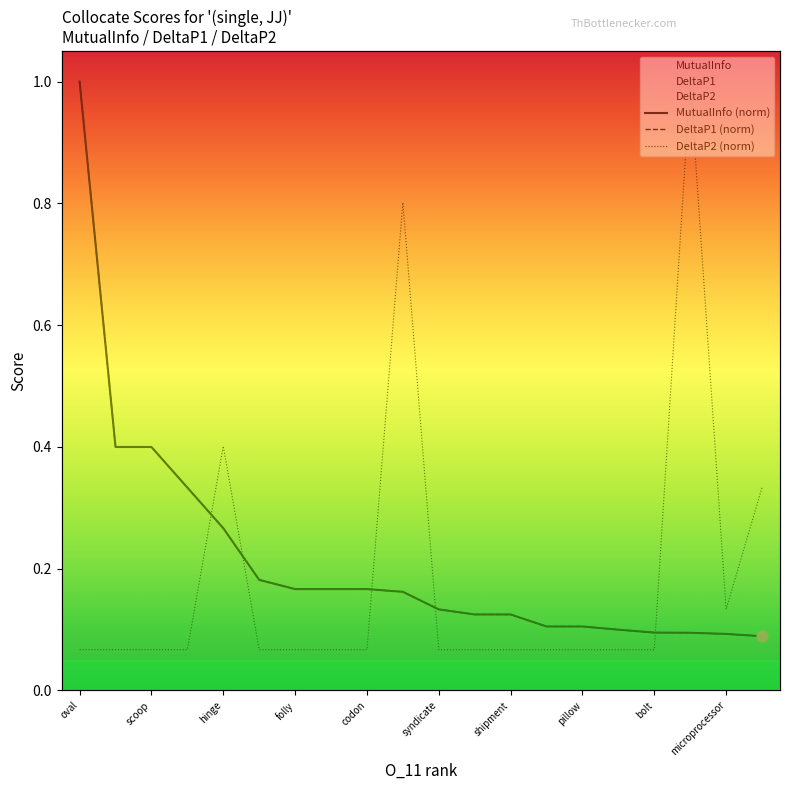

Which series has the largest total across all categories?

MutualInfo (norm)